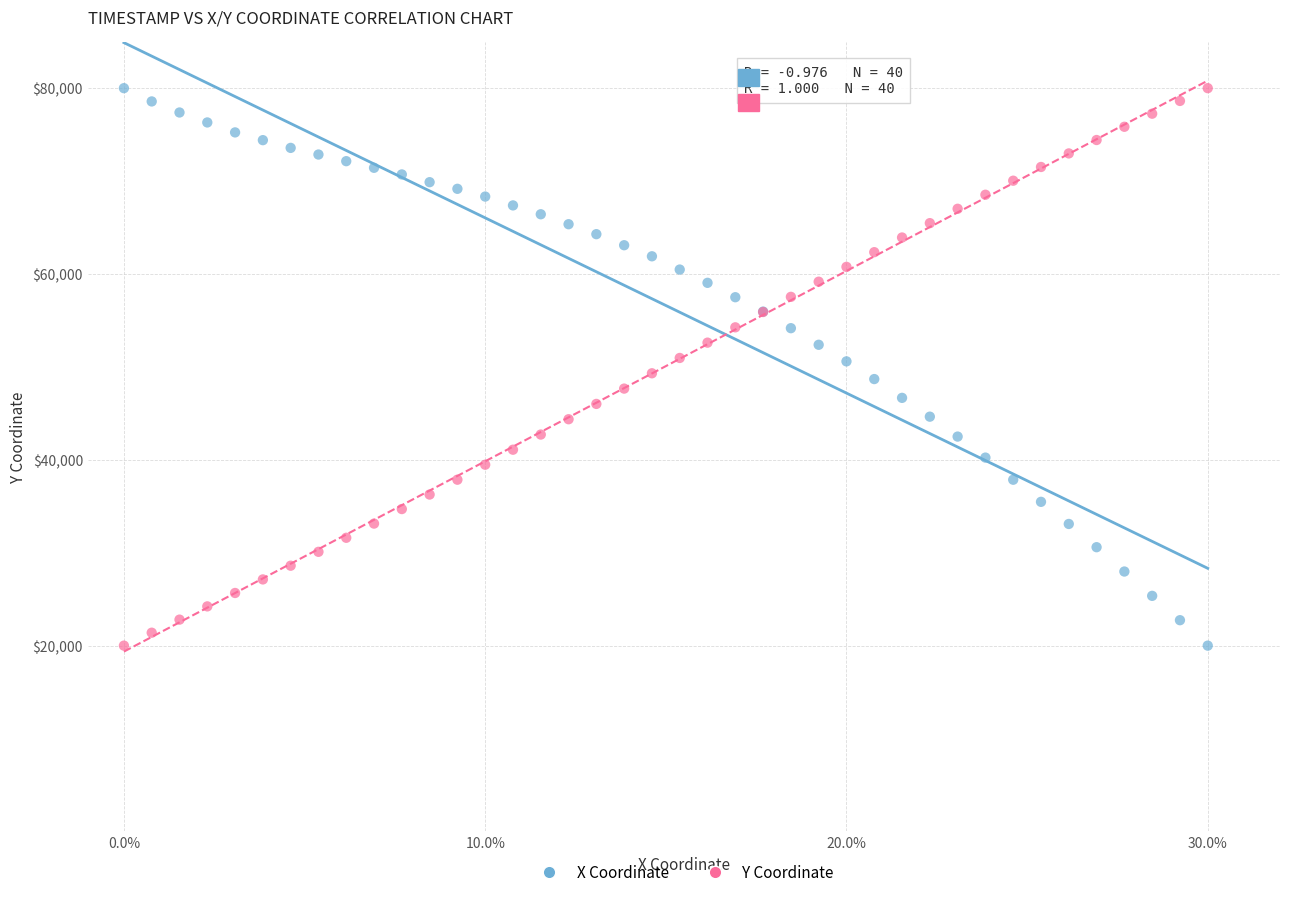

What is the X range (max minus min) for the scatter plot?

0.3